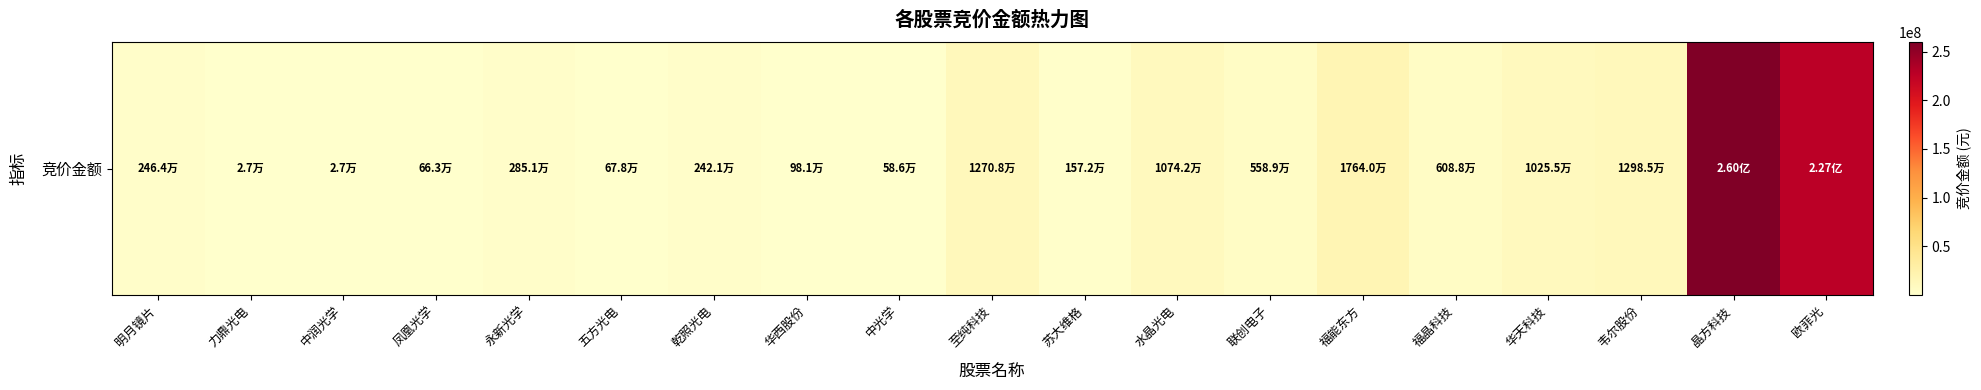

How many categories are shown in the chart?

19